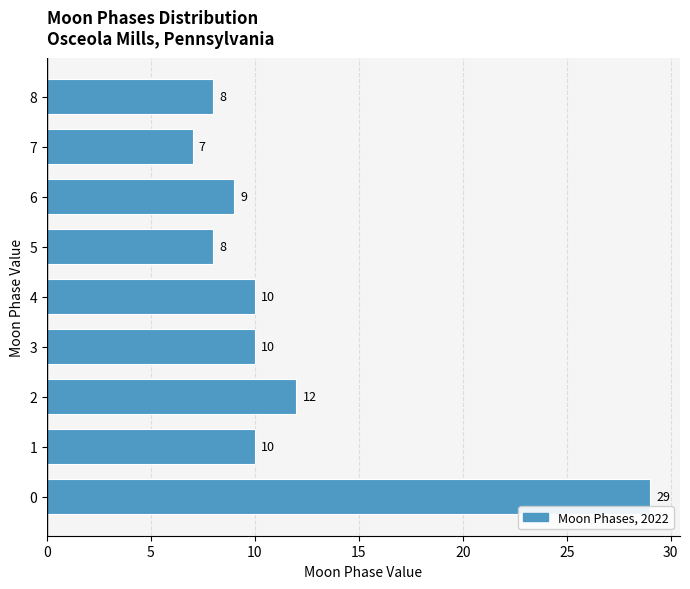

Reading top to bottom, what are all the values shown in this chart?

8=8	7=7	6=9	5=8	4=10	3=10	2=12	1=10	0=29